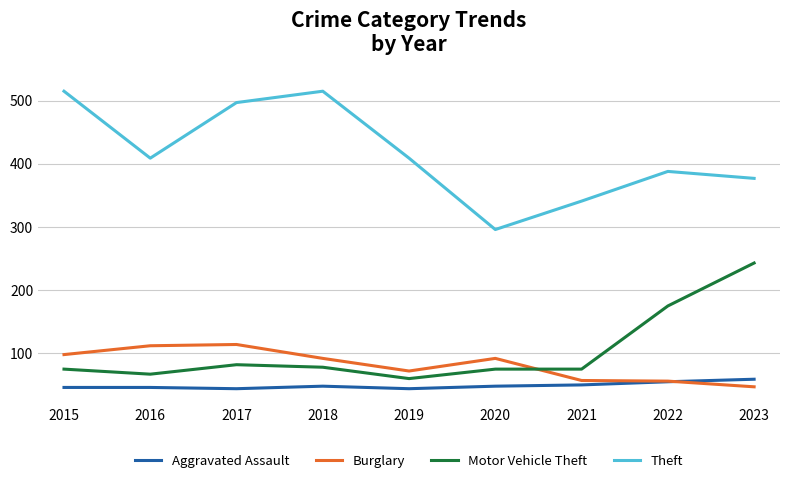

What are all the series names shown in the legend?

Aggravated Assault, Burglary, Motor Vehicle Theft, Theft